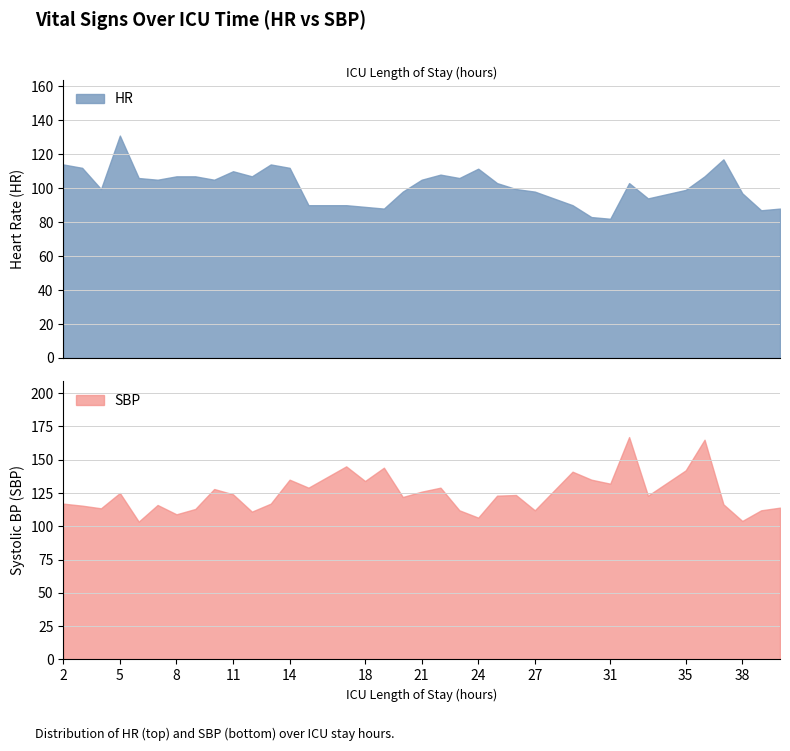

Reading left to right, transcribe all the data shown in this chart.

HR: 2=114.0	3=112.0	4=99.5	5=131.0	6=106.0	7=105.0	8=107.0	9=107.0	10=105.0	11=110.0	12=107.0	13=114.0	14=112.0	15=90.0	17=90.0	18=89.0	19=88.0	20=98.0	21=105.0	22=108.0	23=106.0	24=111.5	25=103.0	26=99.5	27=98.0	29=90.0	30=83.0	31=82.0	32=103.0	33=94.0	35=99.0	36=107.0	37=117.0	38=97.0	39=87.0	40=88.0
SBP: 2=117.0	3=115.5	4=113.5	5=125.0	6=103.5	7=116.0	8=109.0	9=113.0	10=128.0	11=124.0	12=111.0	13=117.0	14=135.0	15=129.0	17=145.0	18=134.0	19=144.0	20=122.0	21=126.0	22=129.0	23=112.0	24=106.5	25=123.0	26=123.5	27=112.0	29=141.0	30=135.0	31=132.0	32=167.0	33=123.0	35=142.0	36=165.0	37=116.5	38=104.0	39=112.0	40=114.0